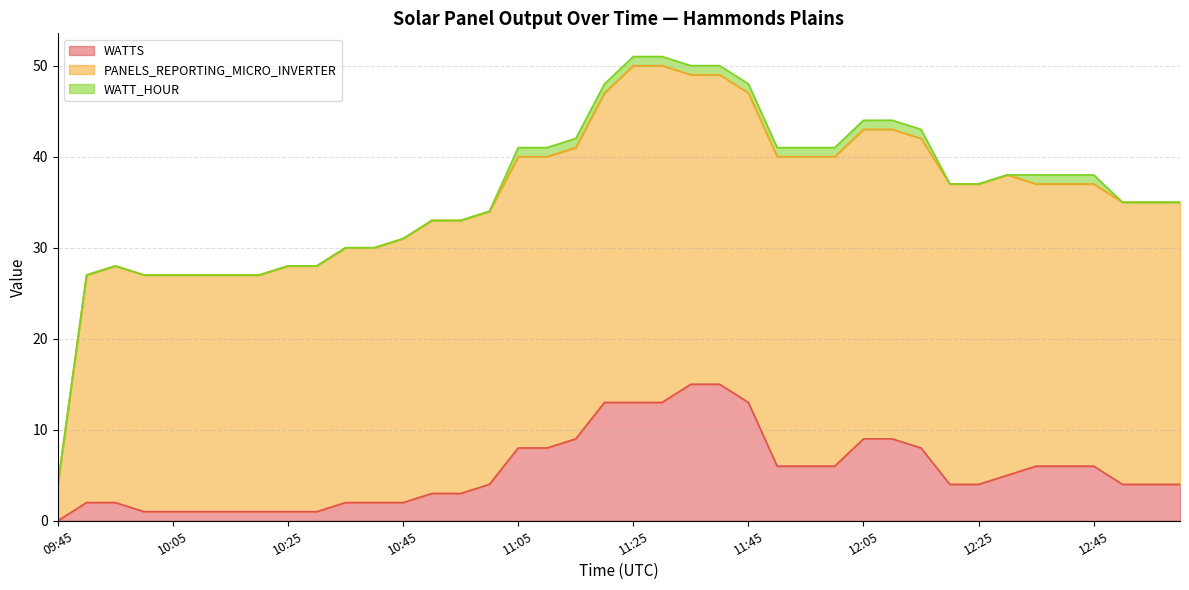

What is the average value of the PANELS_REPORTING_MICRO_INVERTER series?

30